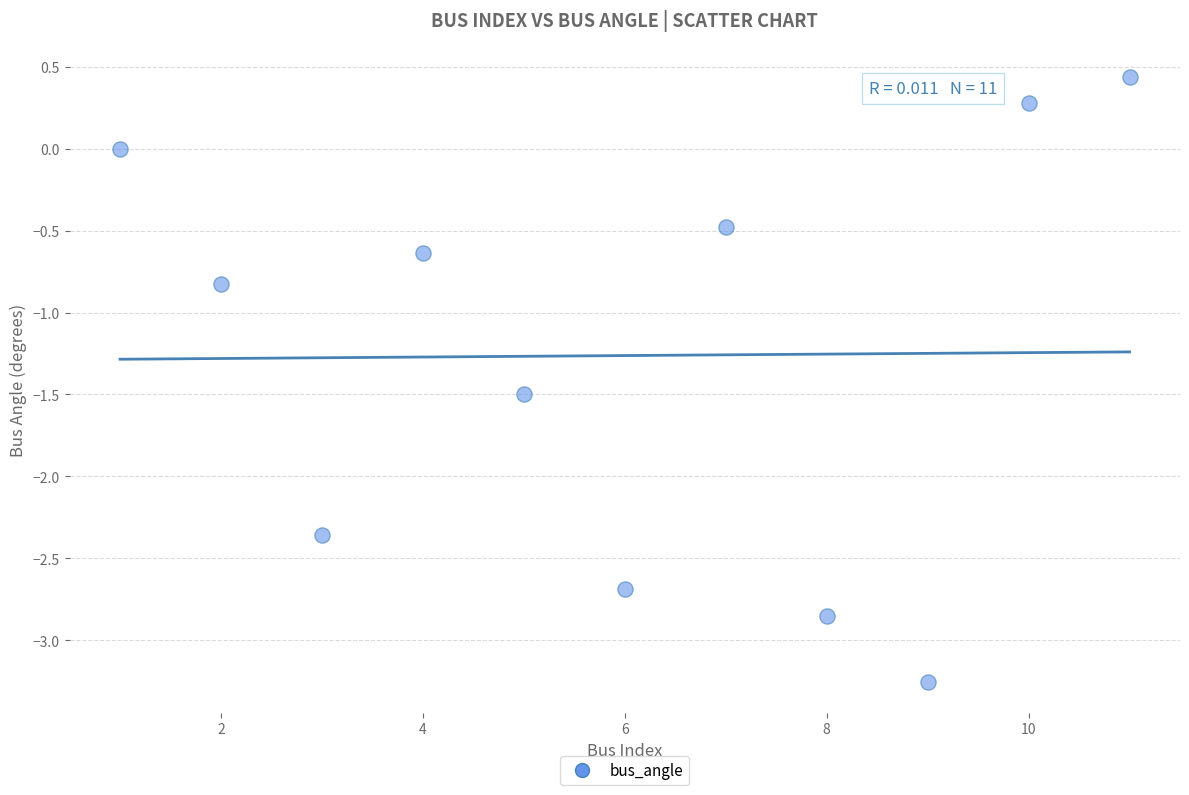

What Y value in the scatter plot is closest to -1?

-0.8